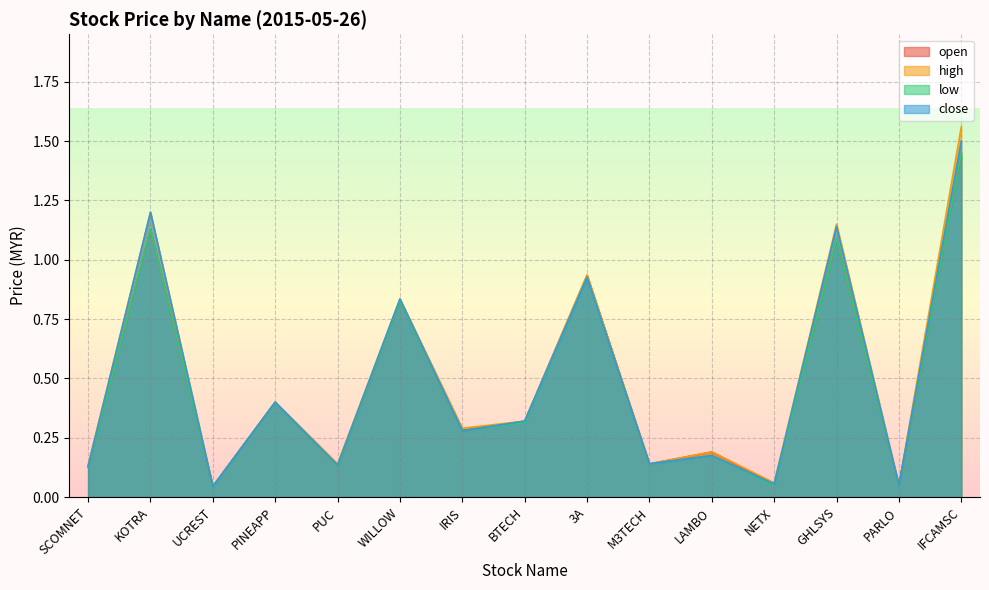

Rank the series by their maximum value, from lowest to highest.

open, low, close, high